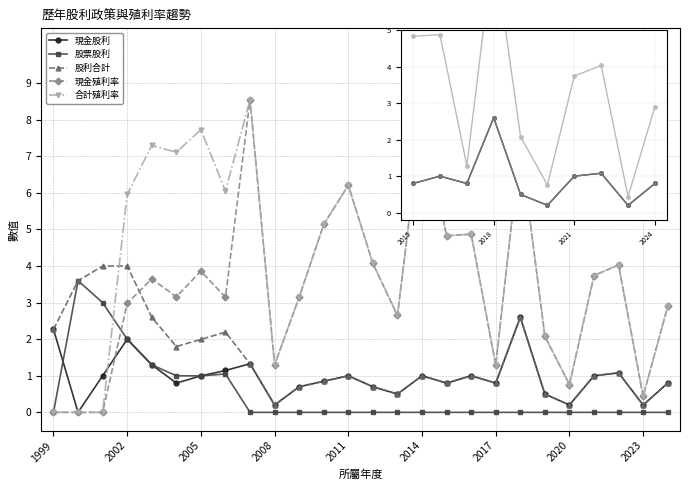

Which has a higher value, 2006 or 2014?

2006